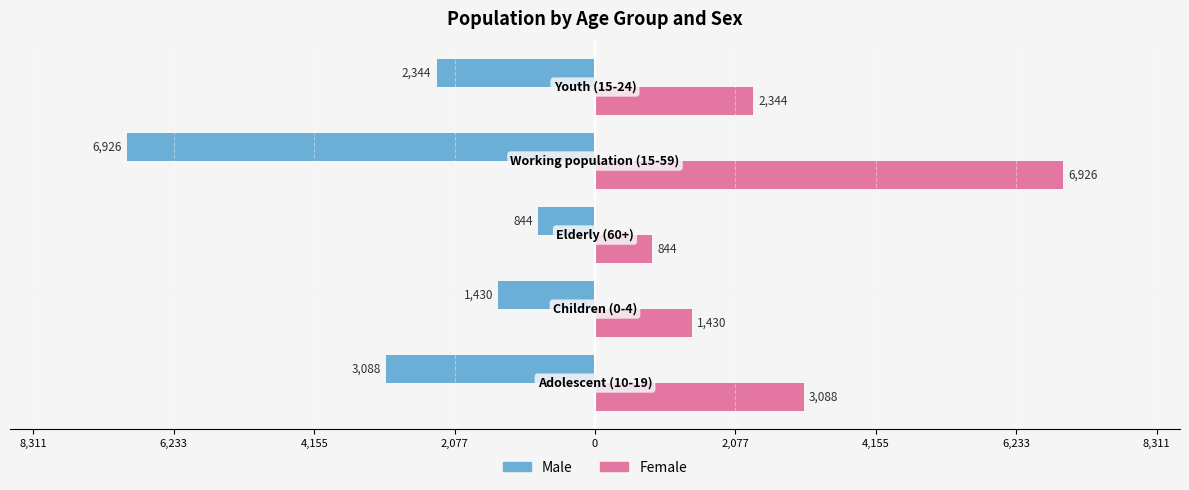

List the series in order of their peak value, lowest first.

Male, Female